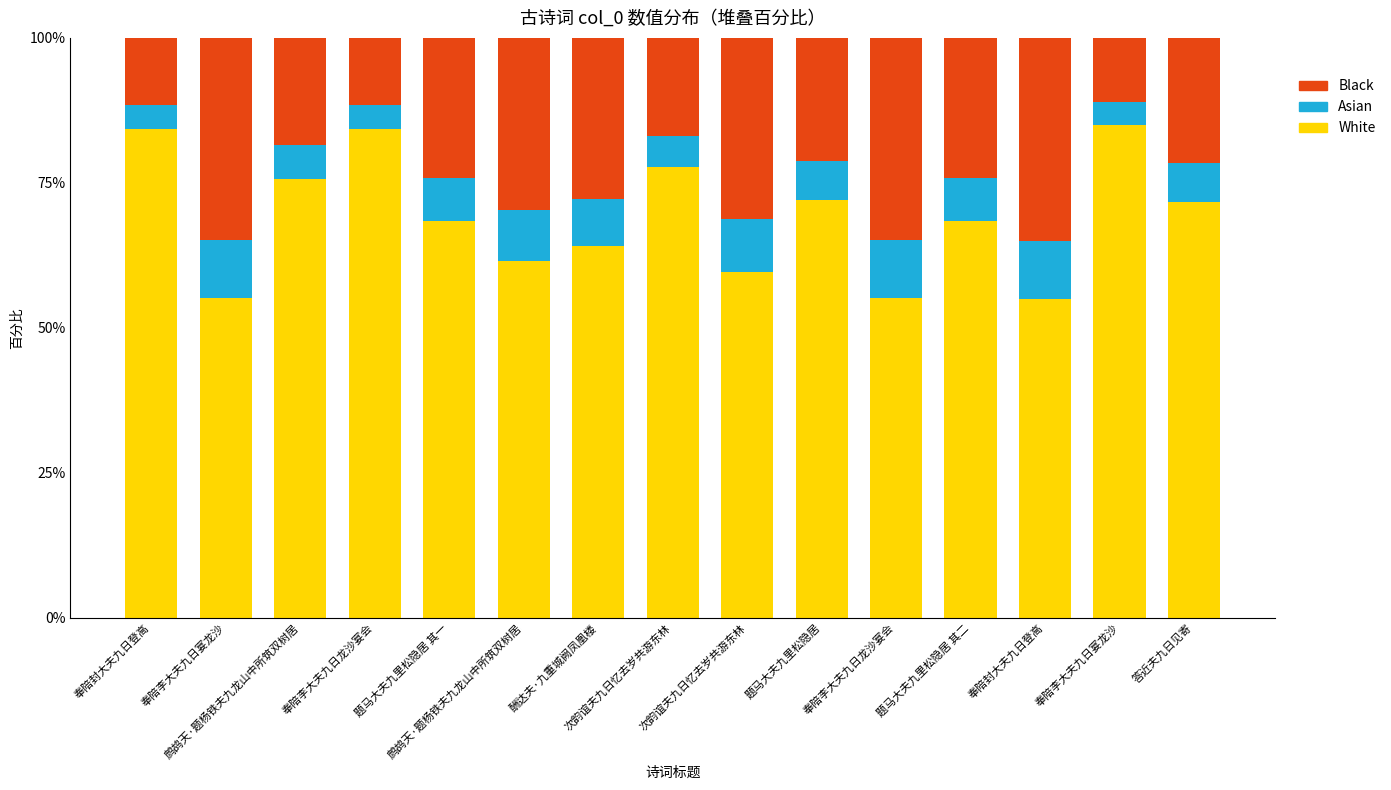

Which series has the largest total across all categories?

White